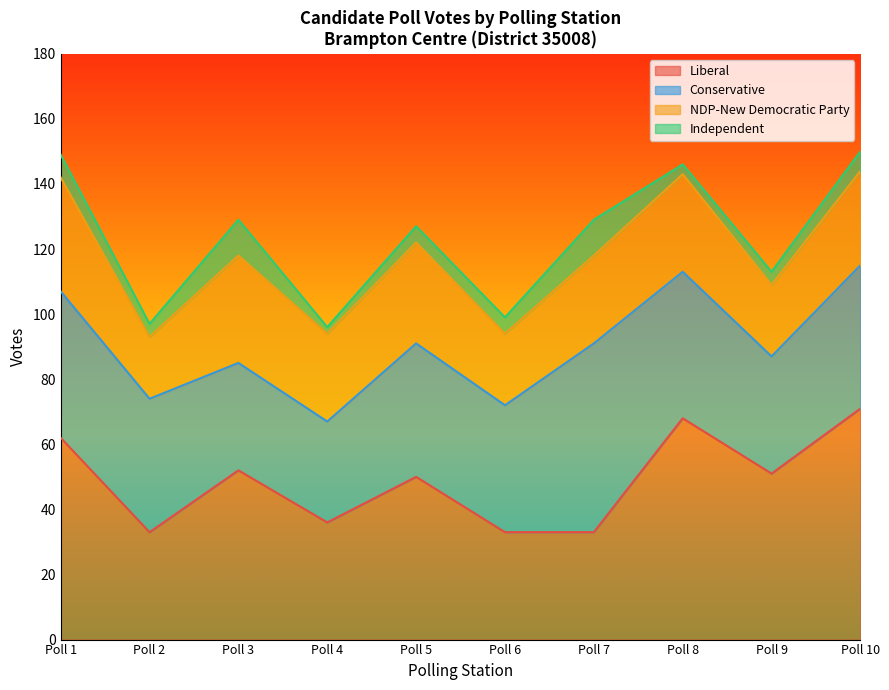

True or false: NDP-New Democratic Party and Liberal intersect in this chart.

False